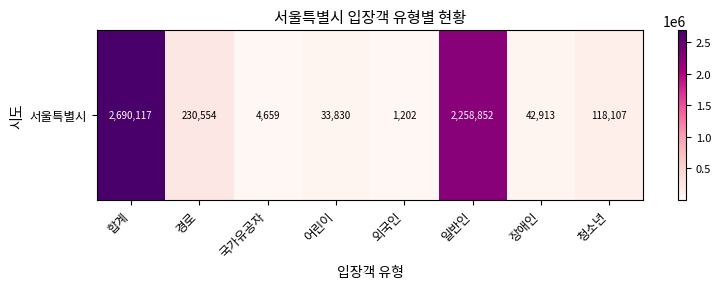

Rank the categories by value from lowest to highest.

외국인, 국가유공자, 어린이, 장애인, 청소년, 경로, 일반인, 합계